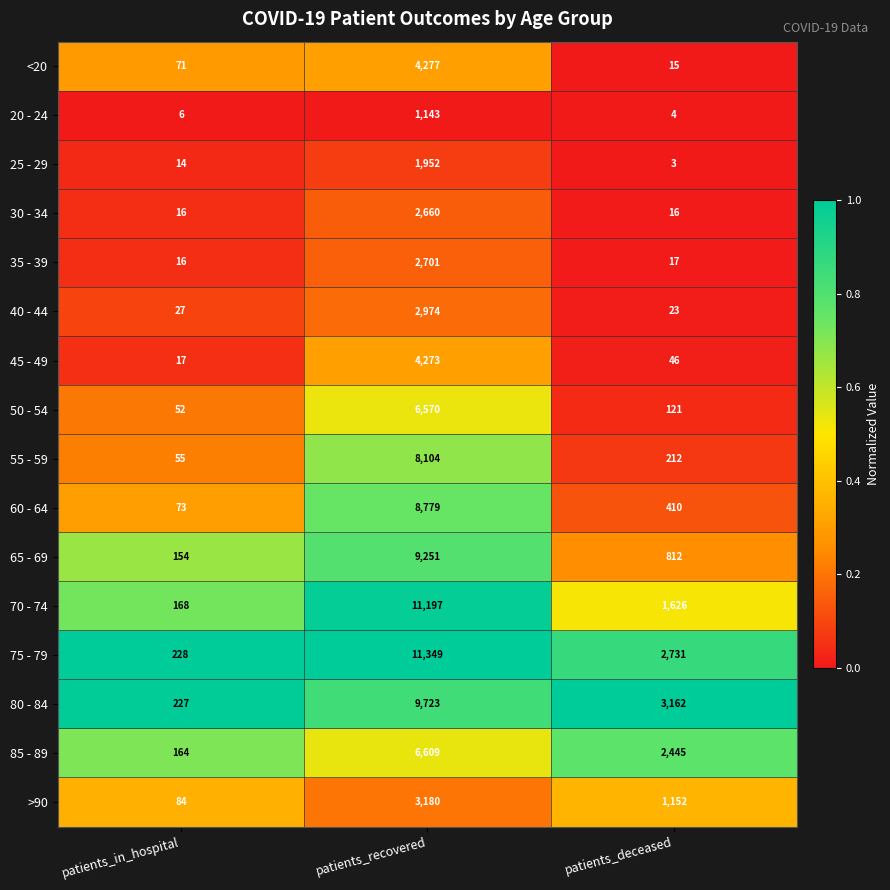

Rank the series by their maximum value, from highest to lowest.

75 - 79, 70 - 74, 80 - 84, 65 - 69, 60 - 64, 55 - 59, 85 - 89, 50 - 54, <20, 45 - 49, >90, 40 - 44, 35 - 39, 30 - 34, 25 - 29, 20 - 24